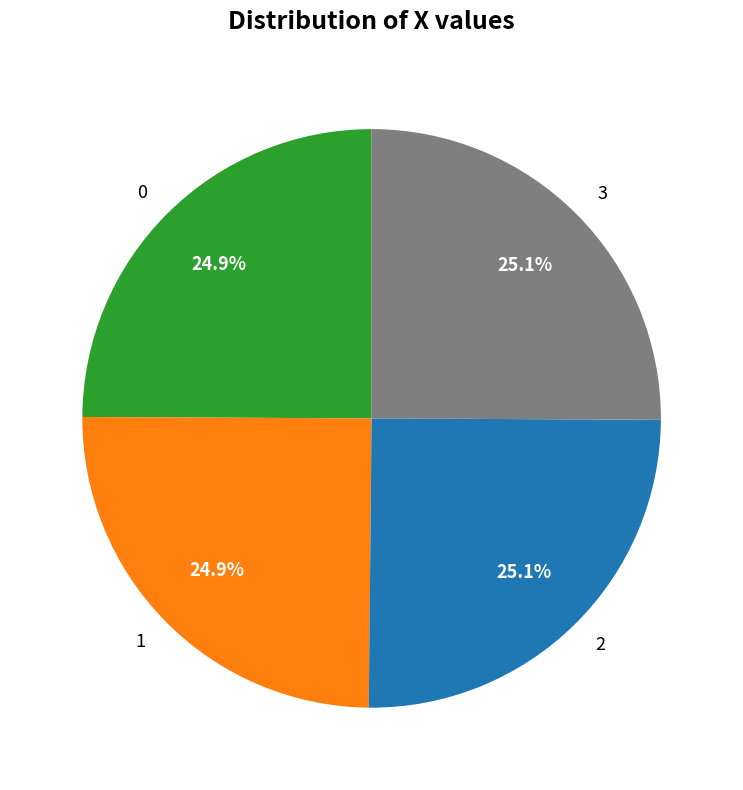

How many slices are in this pie chart?

4